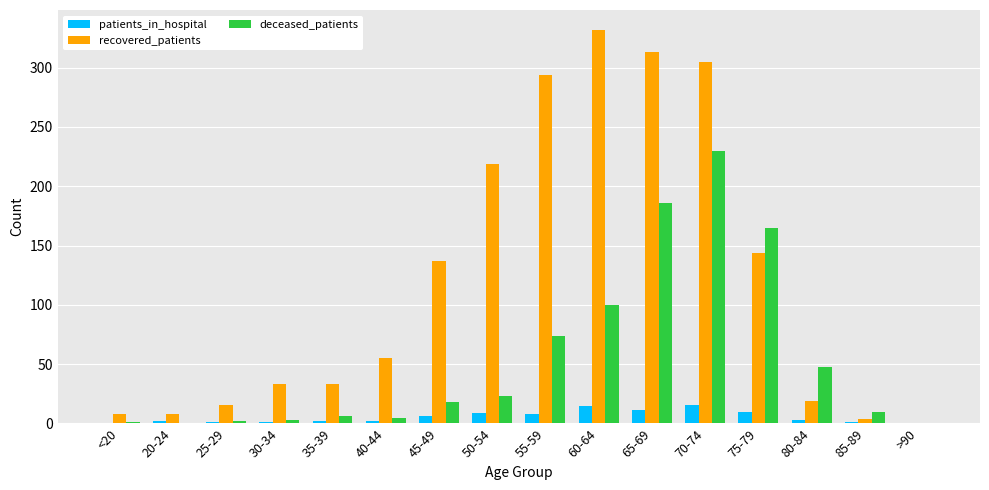

What is the maximum value shown in the chart?

332